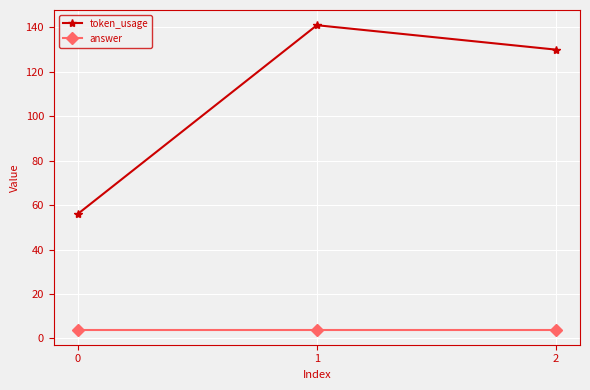

Which series has the largest range (max minus min)?

token_usage